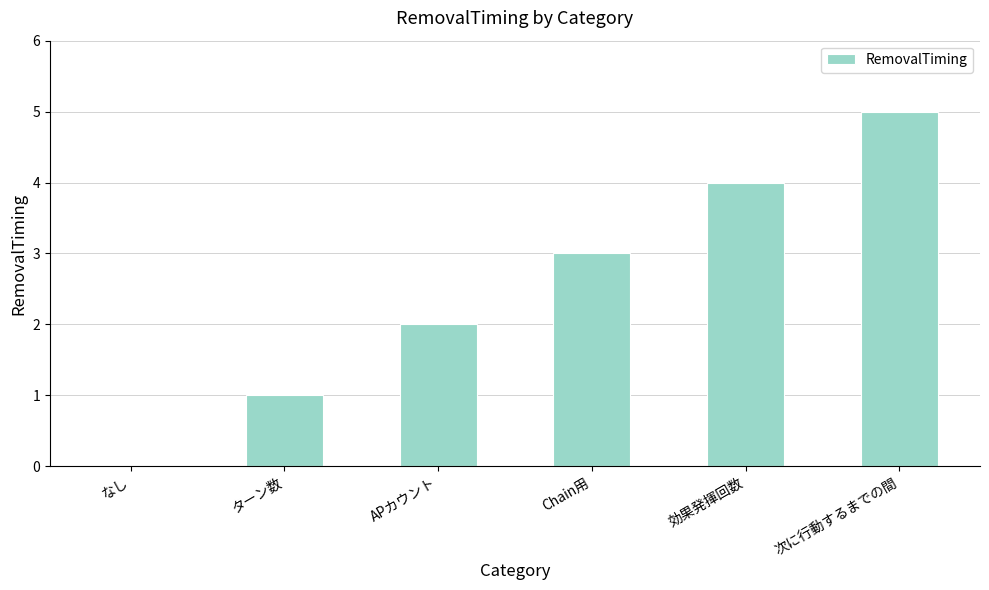

Which has a higher value, 効果発揮回数 or なし?

効果発揮回数